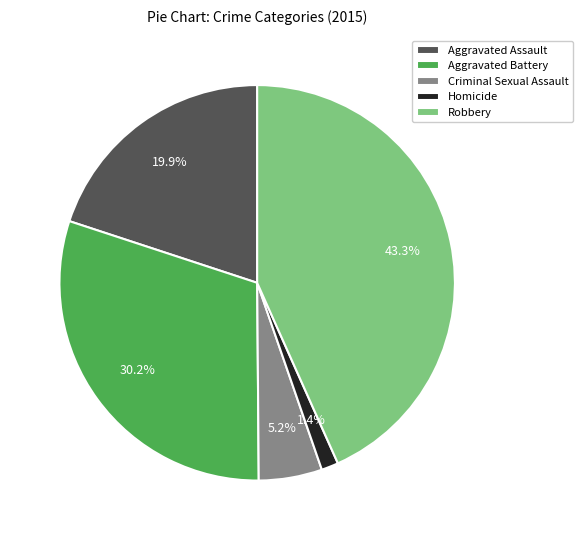

The Homicide slice represents 1% of the pie. True or false?

True